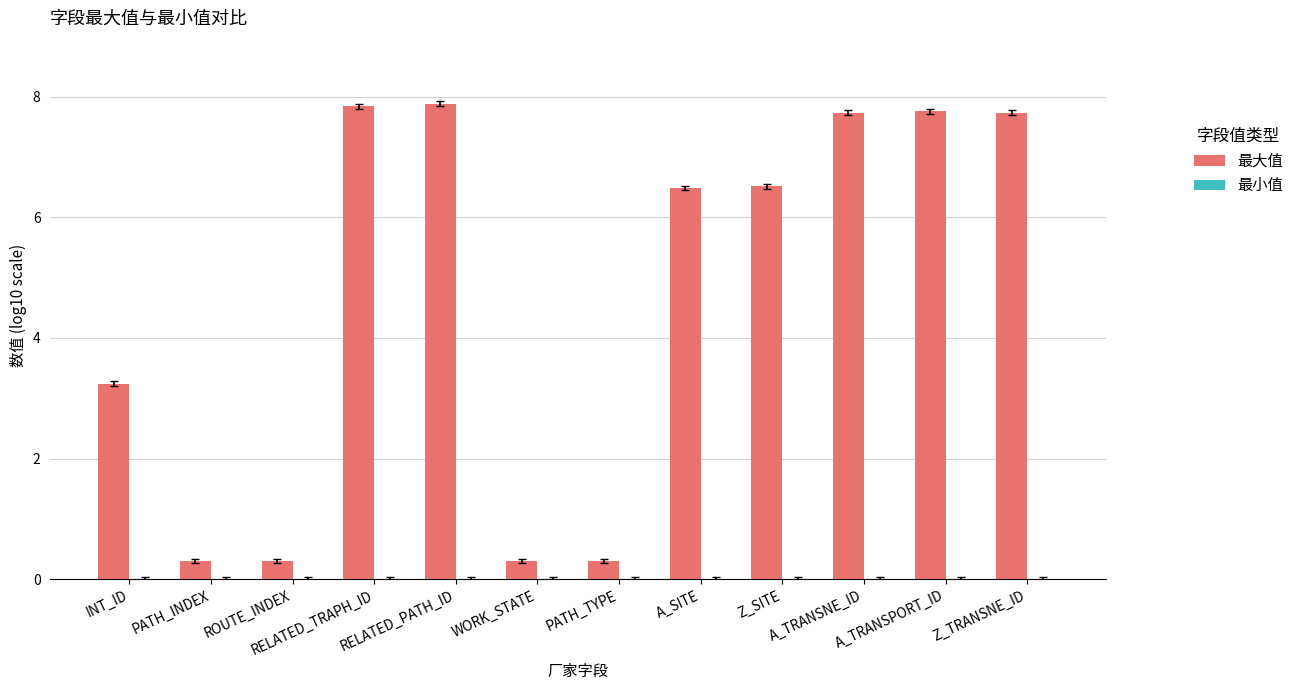

Are the bars horizontal?

No